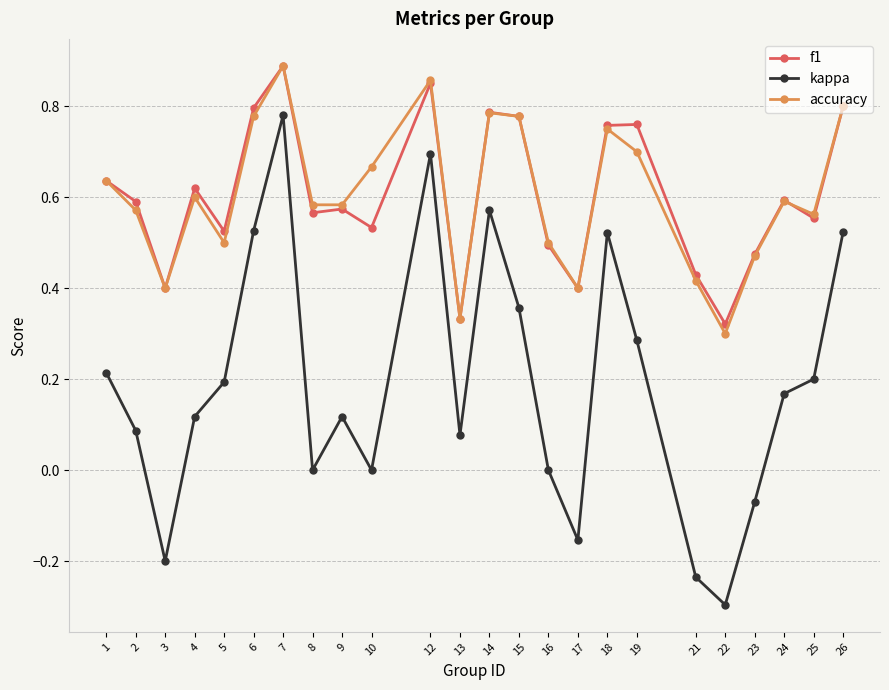

The value of f1 at 16 is 0.5. True or false?

True